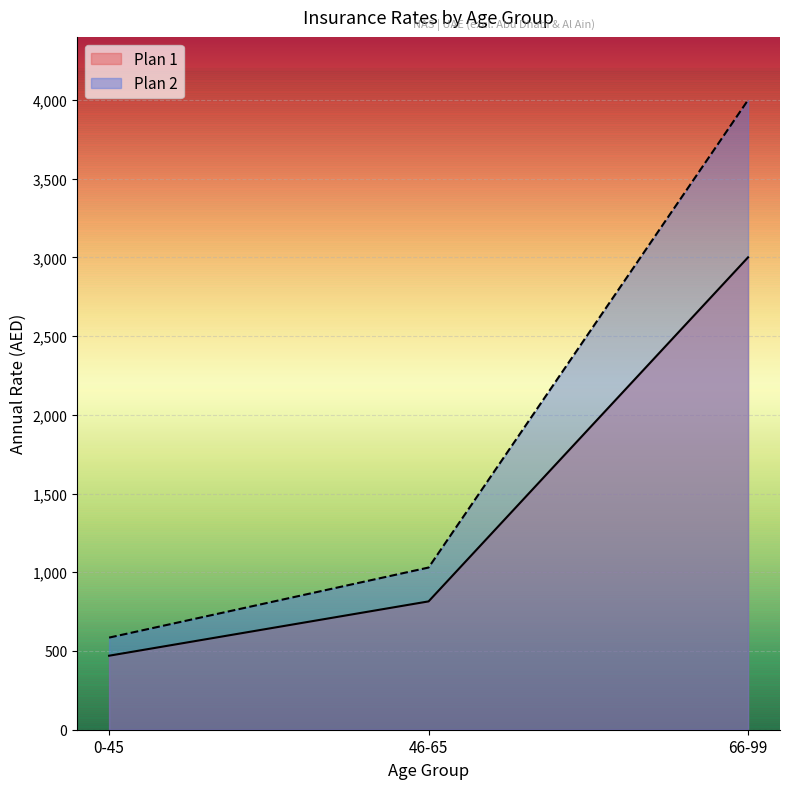

How many Plan 2 values are between 585 and 3999?

3